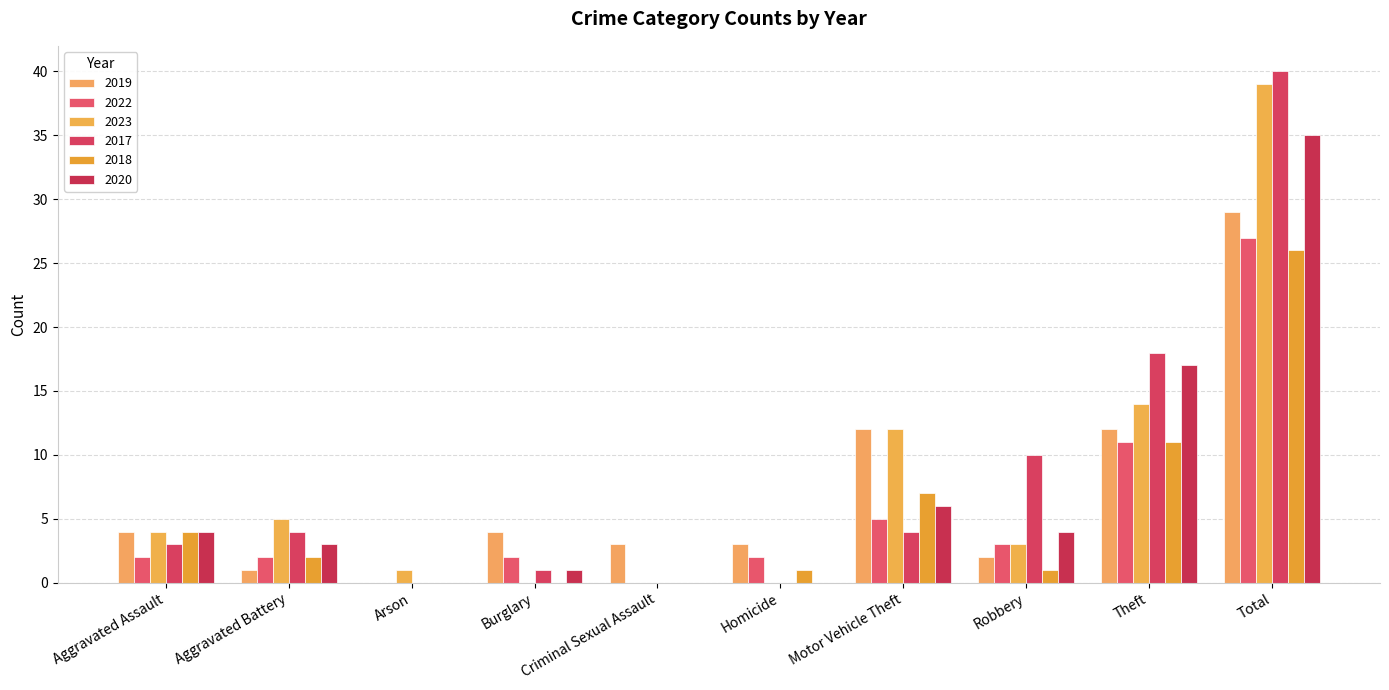

Rank the series at Aggravated Battery from lowest to highest value.

2019, 2022, 2018, 2020, 2017, 2023